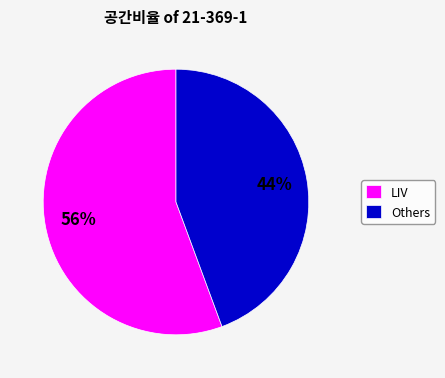

How many segments does this pie chart have?

2